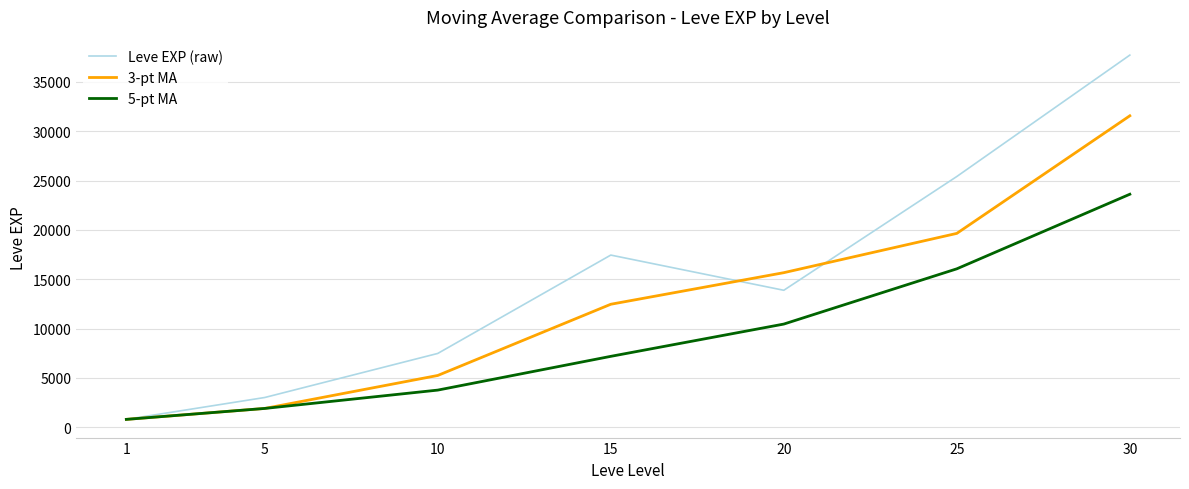

Which series has the largest total across all categories?

Leve EXP (raw)